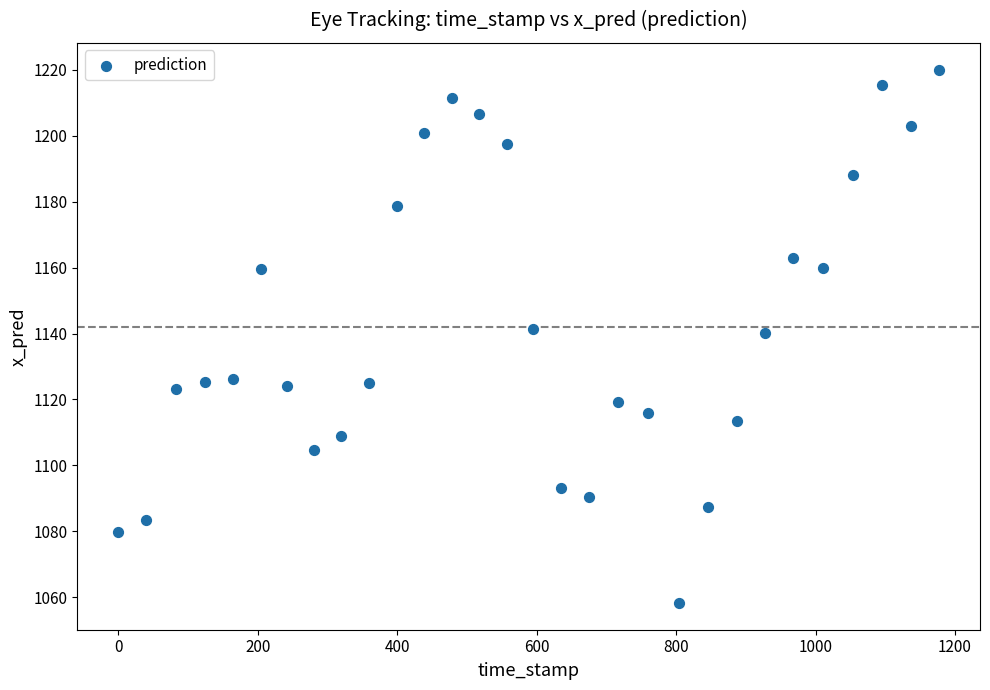

What is the range of Y values (max minus min)?

161.8